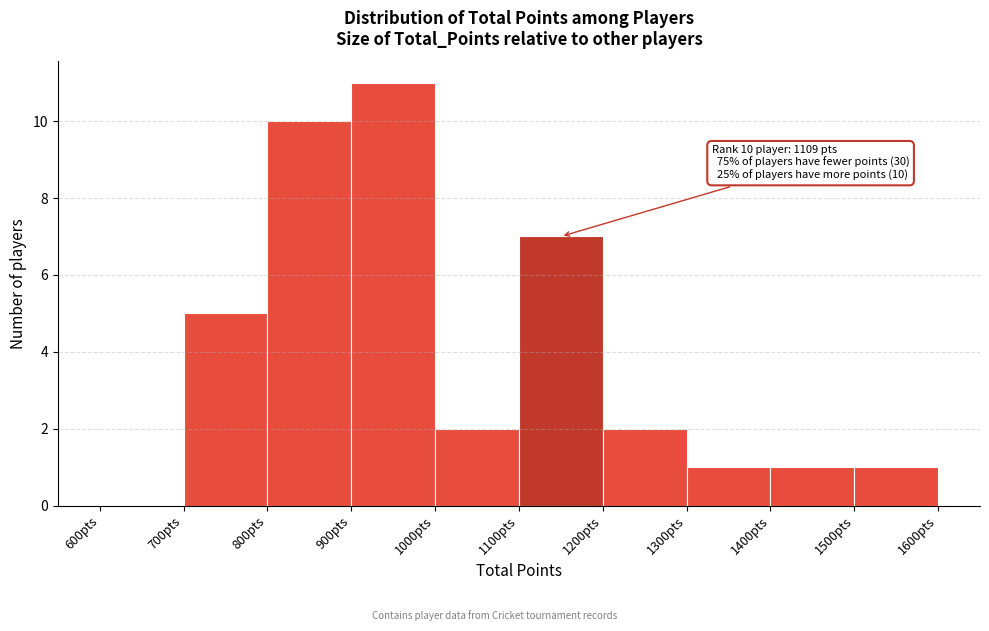

Over which range of the x-axis is the bar tallest?

900 to 1000